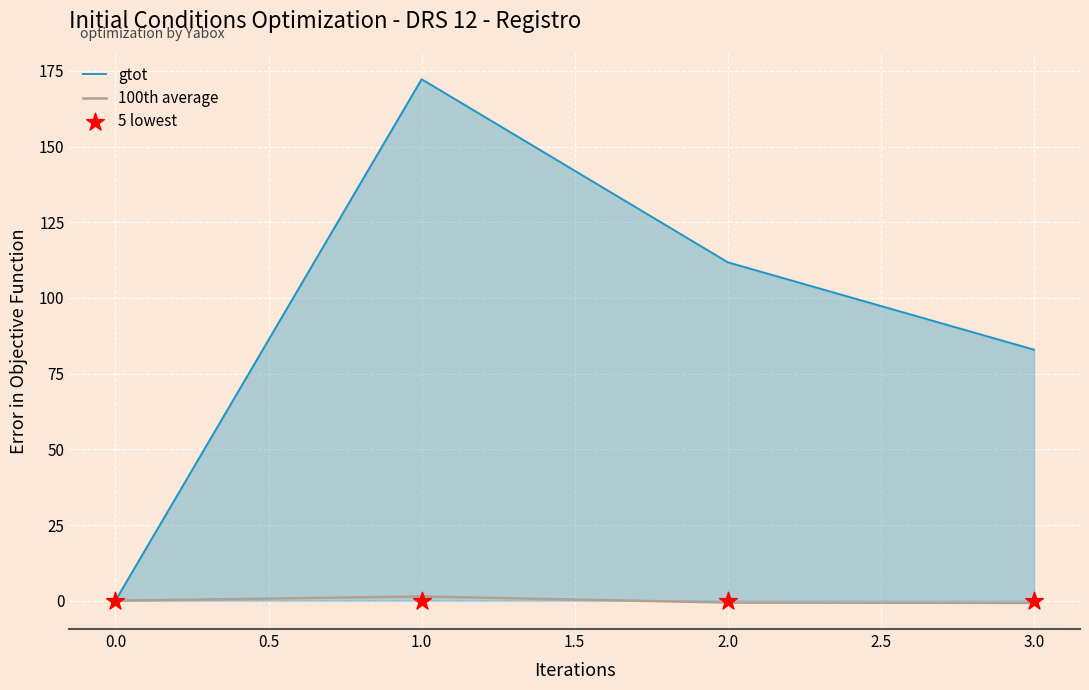

At how many categories does at least one series exceed 45?

3